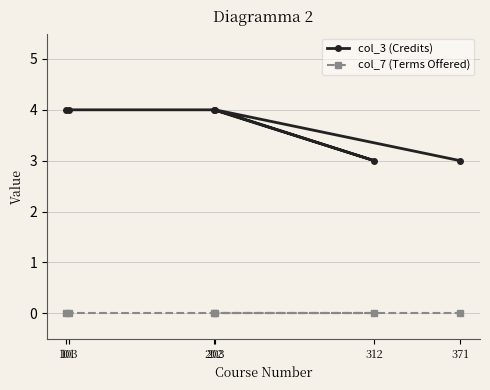

Which series has the widest spread of values?

col_3 (Credits)